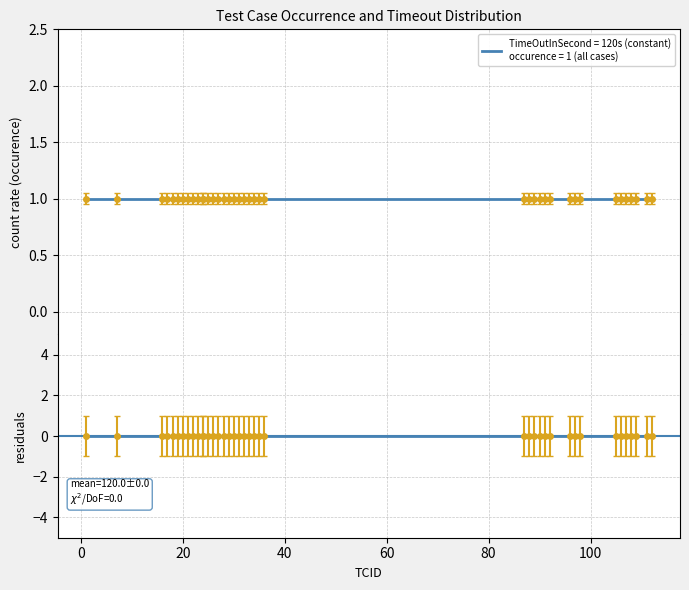

The value of occurence at 18 is 1. True or false?

False